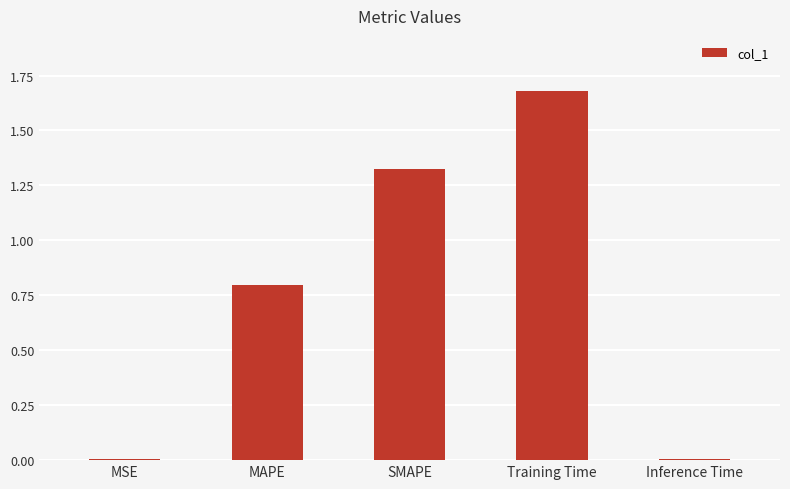

What is the change in value from MSE to MAPE?

+0.8